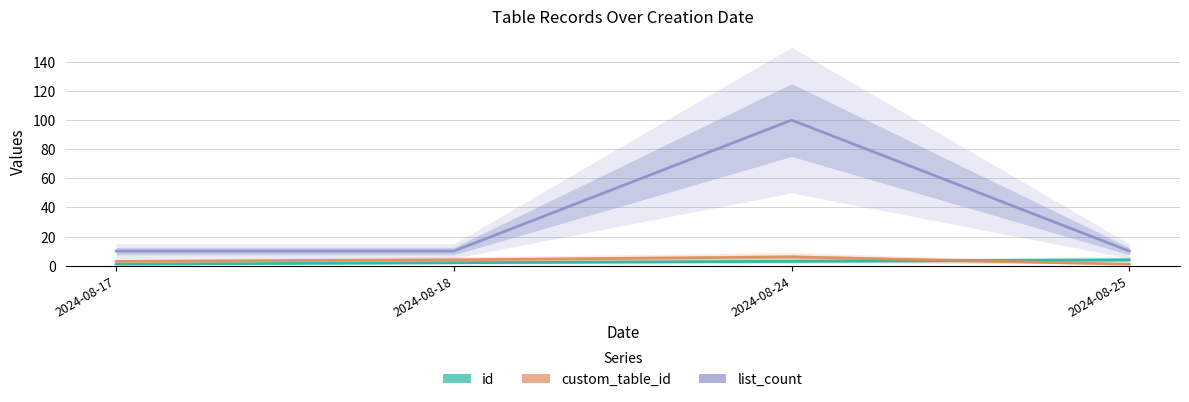

Reading left to right, what are all the values shown in this chart?

id: 2024-08-17=1	2024-08-18=2	2024-08-24=3	2024-08-25=4
custom_table_id: 2024-08-17=3	2024-08-18=4	2024-08-24=6	2024-08-25=1
list_count: 2024-08-17=10	2024-08-18=10	2024-08-24=100	2024-08-25=10